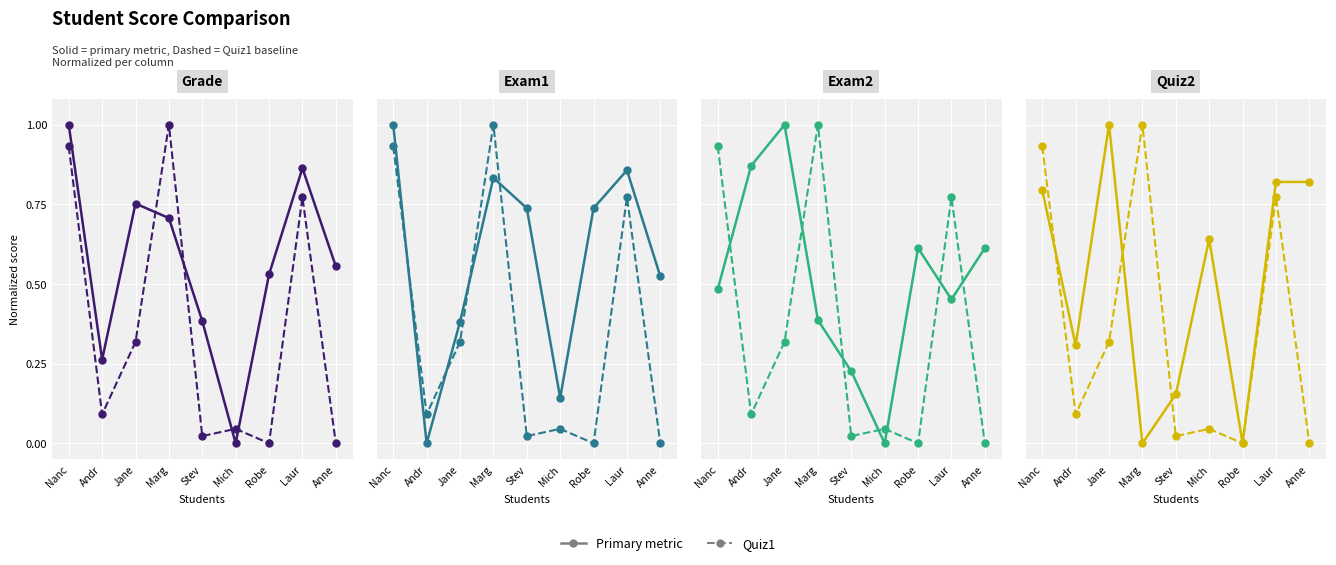

At which label does Quiz1 reach its peak?

Marg